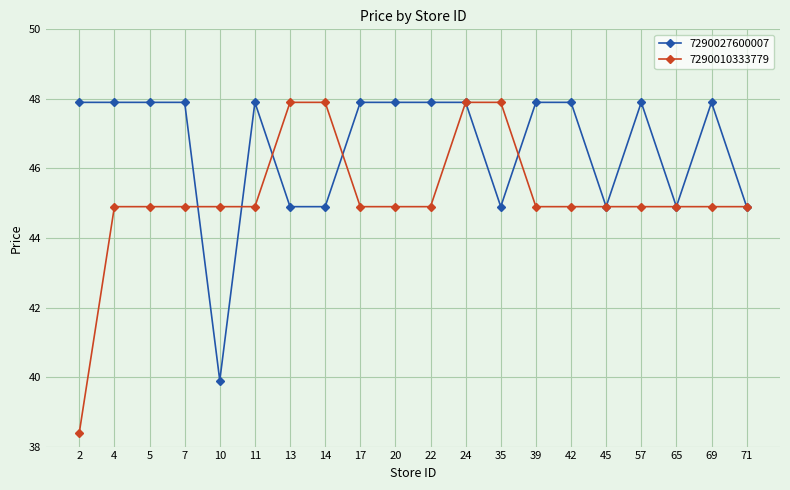

Which series has the largest total across all categories?

7290027600007